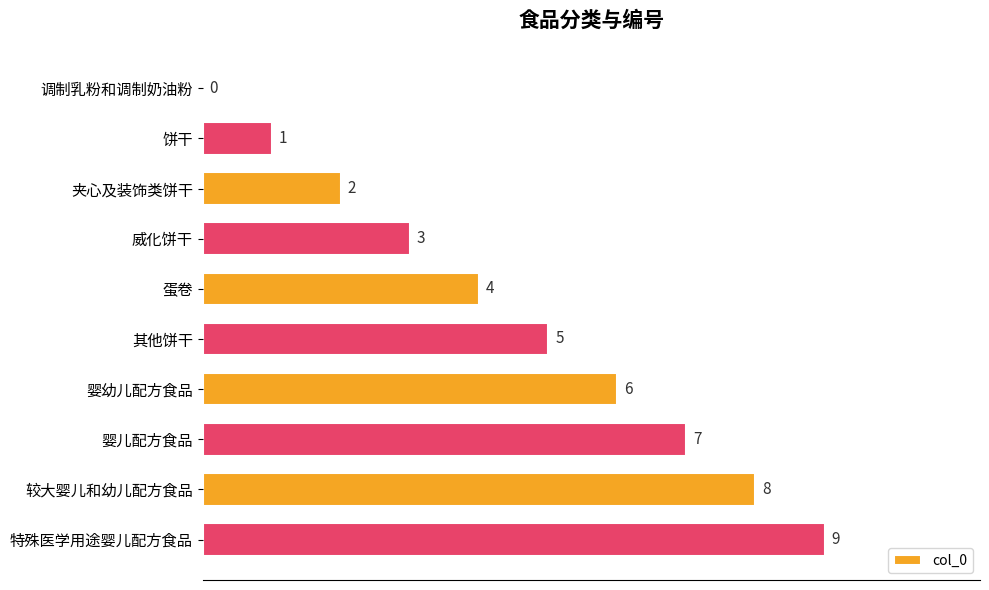

How many values are between 2 and 7?

6